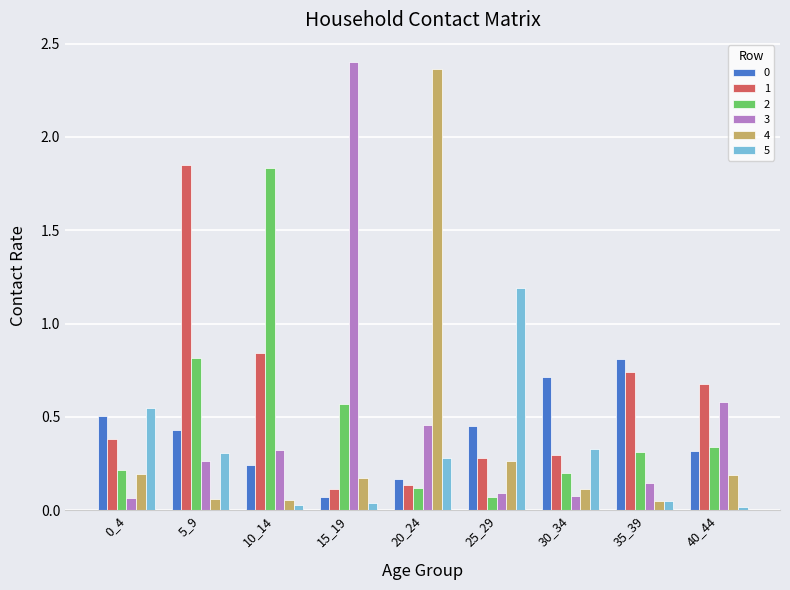

What is the sum of all 2 values?

4.5